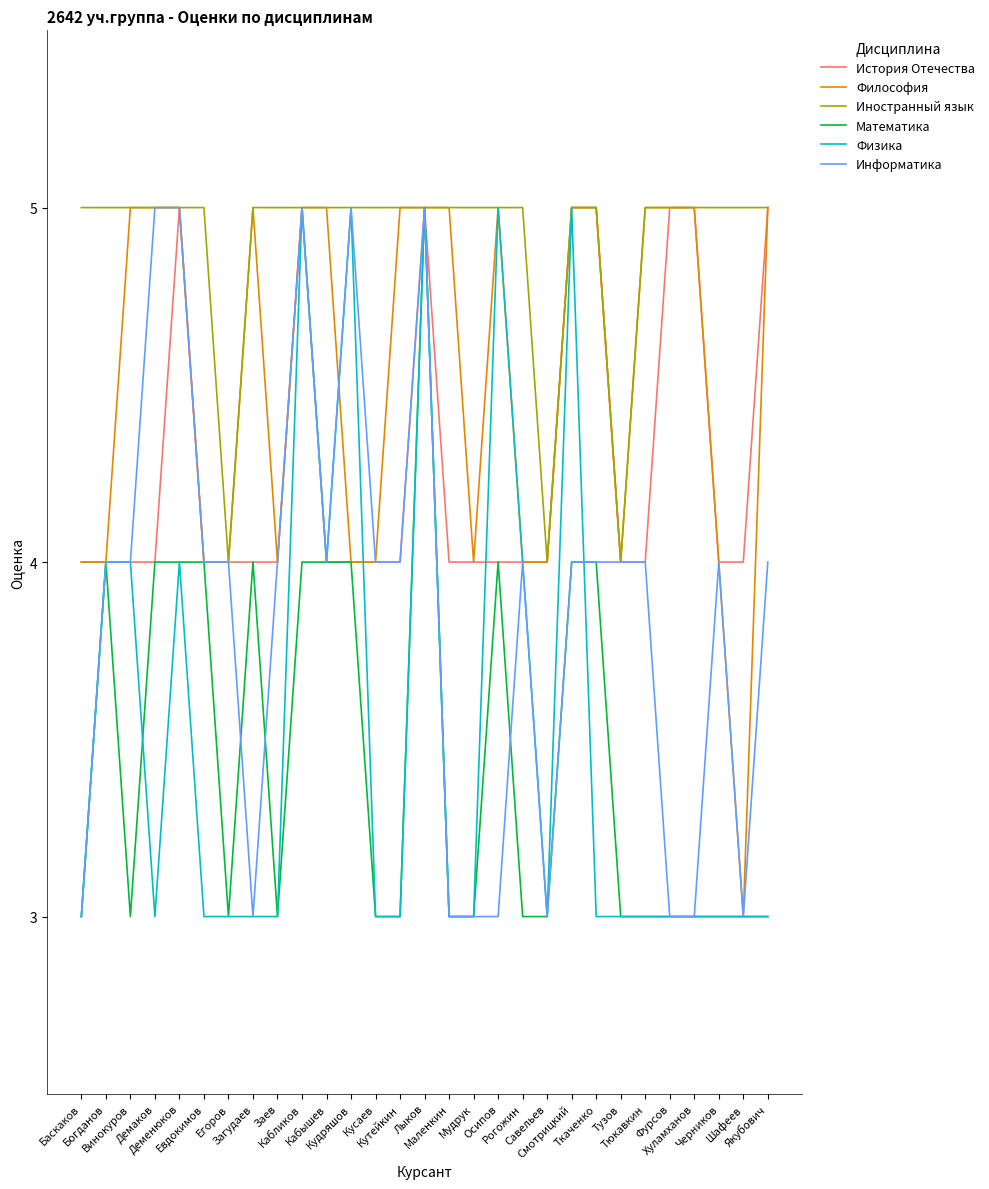

What is the maximum value for Физика?

5